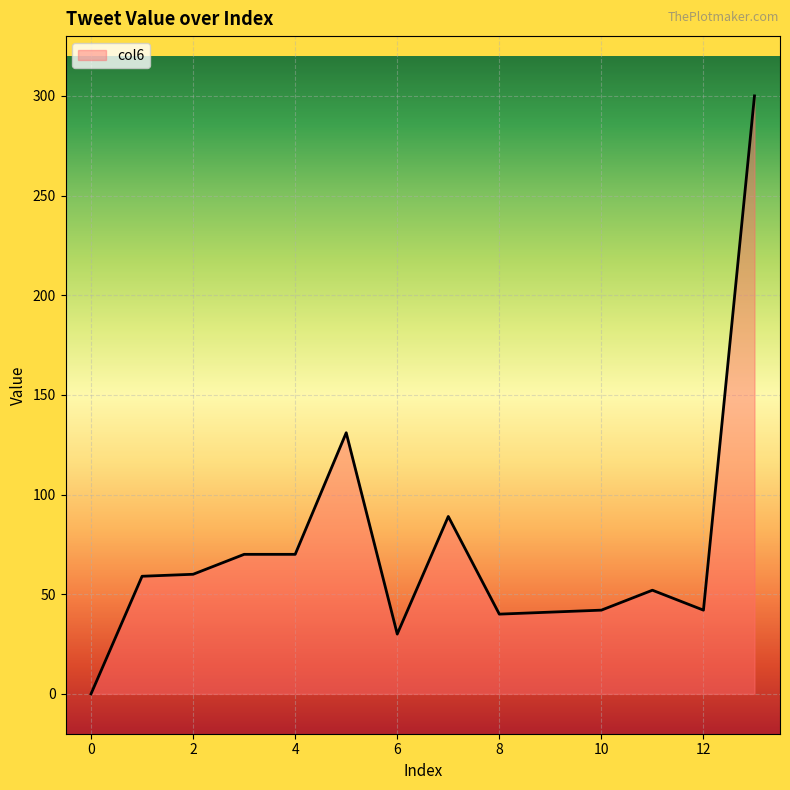

What is the greatest value displayed?

300